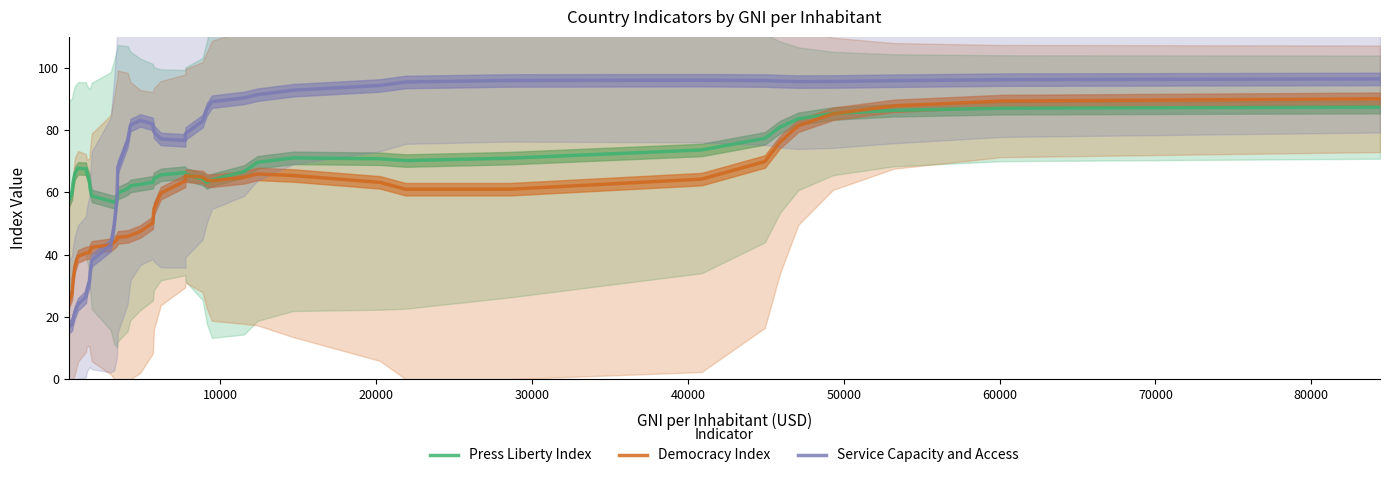

What is the maximum value for Press Liberty Index?

87.4